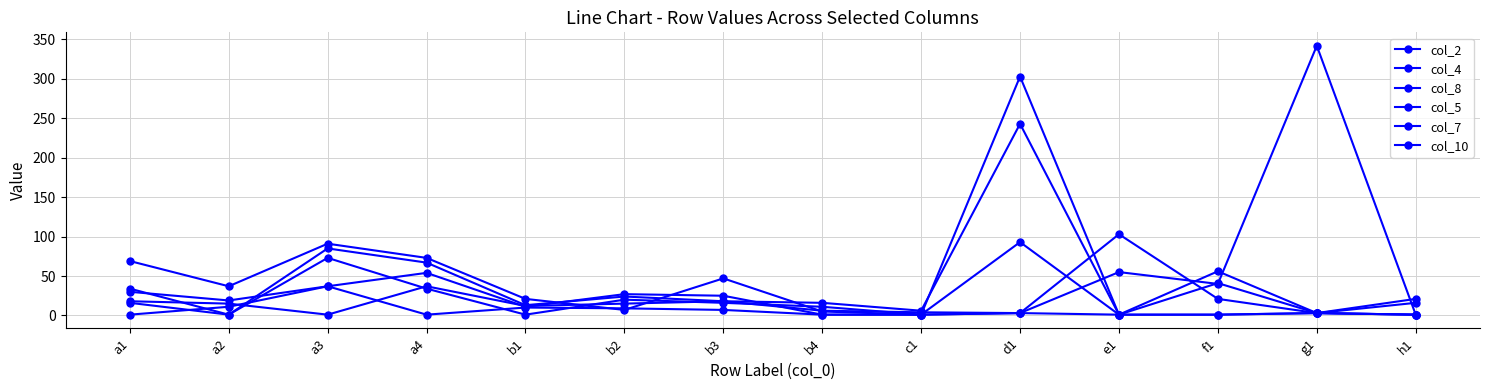

How many values in the col_7 series are below 18?

7